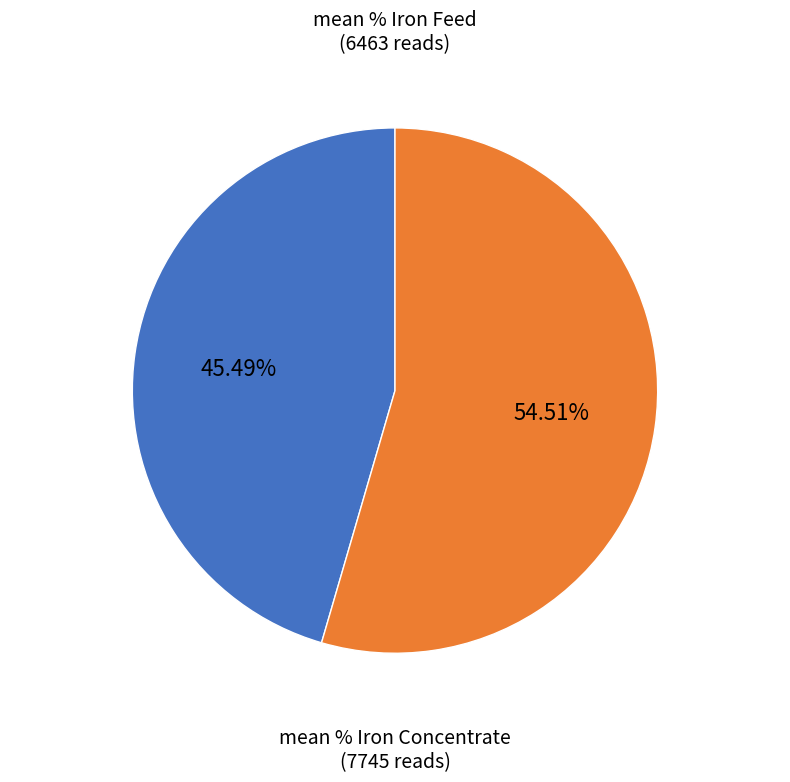

Rank the categories by value from highest to lowest.

mean % Iron Concentrate, mean % Iron Feed